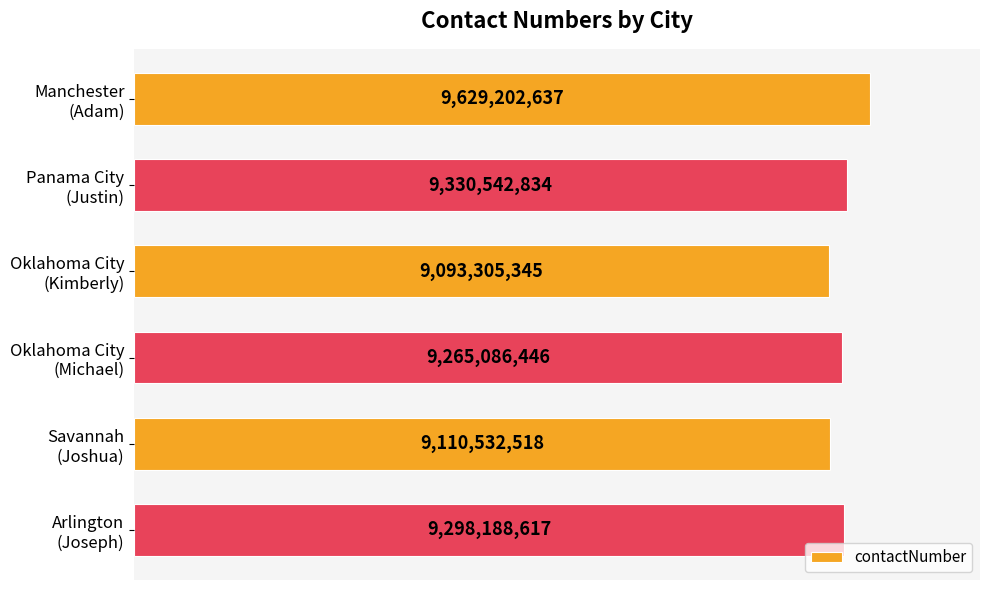

Rank the categories by value from lowest to highest.

Oklahoma City
(Kimberly), Savannah
(Joshua), Oklahoma City
(Michael), Arlington
(Joseph), Panama City
(Justin), Manchester
(Adam)